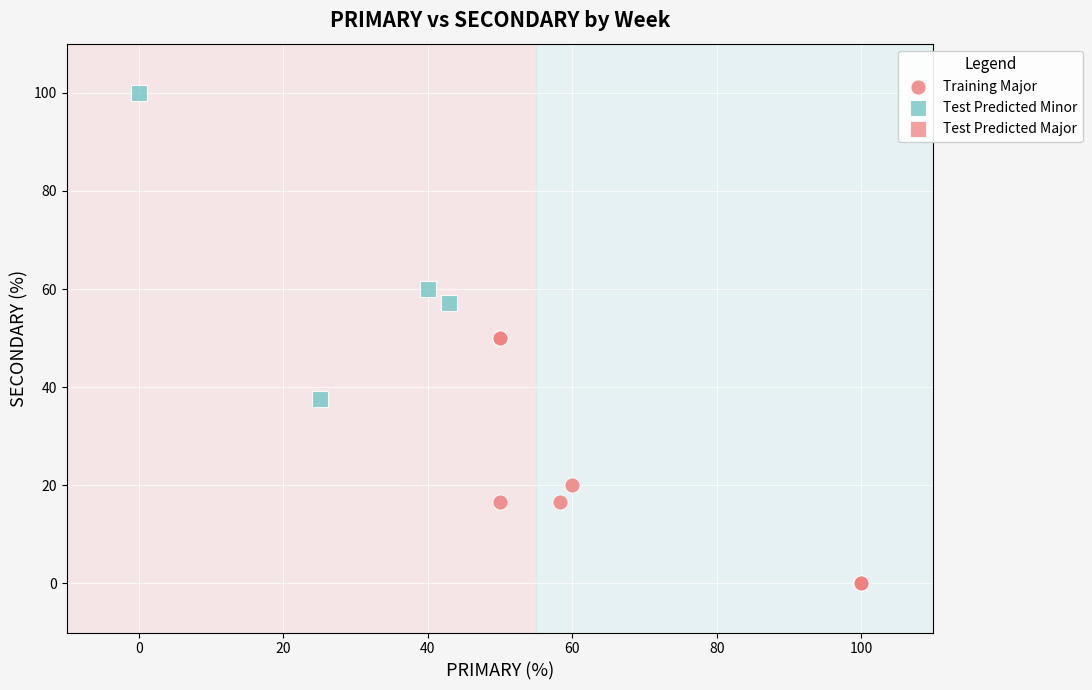

Which series has the largest Y range (max minus min)?

Test Predicted Minor